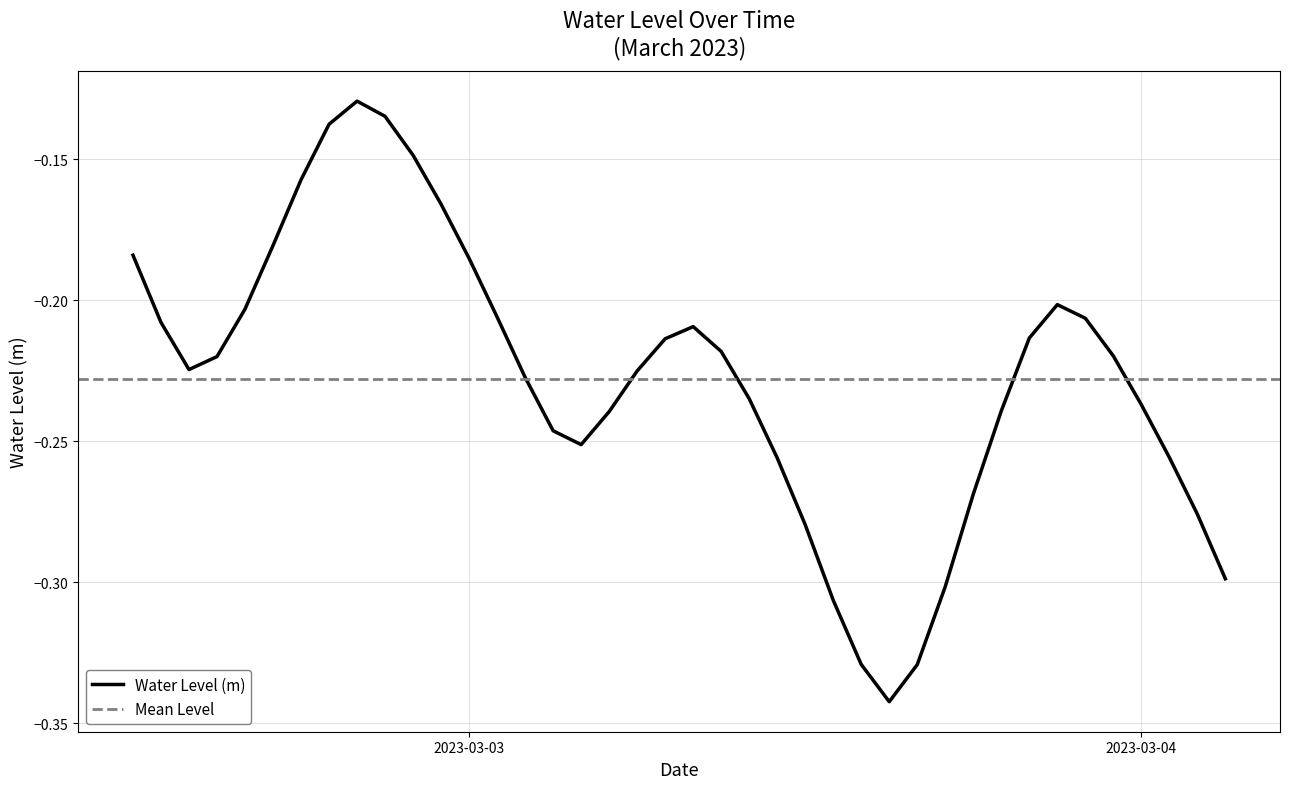

How many points are lower than both their immediate neighbors (excluding endpoints)?

3